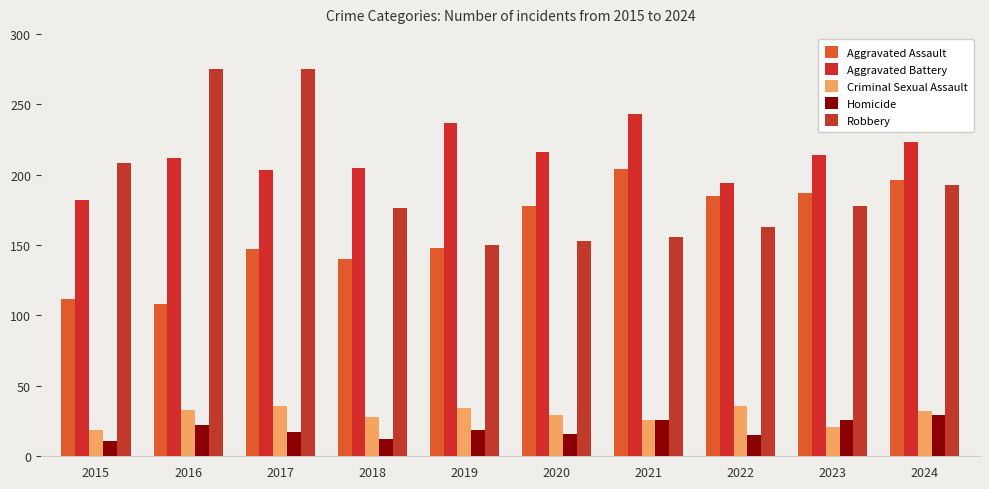

At which label does Aggravated Battery first exceed 214?

2019